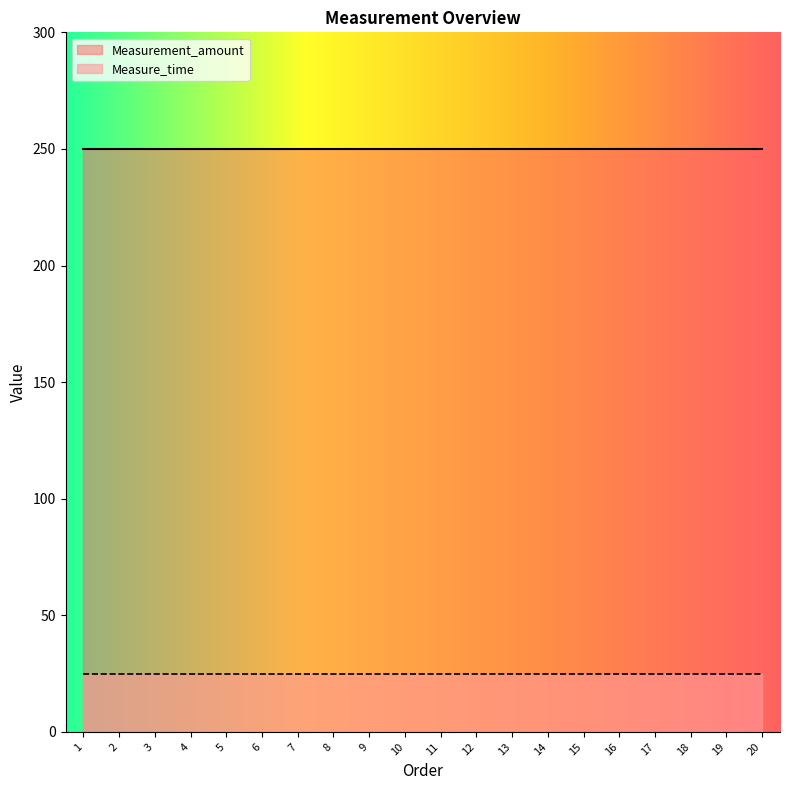

Reading right to left, extract all data points from this chart.

Measure_time: 20=25	19=25	18=25	17=25	16=25	15=25	14=25	13=25	12=25	11=25	10=25	9=25	8=25	7=25	6=25	5=25	4=25	3=25	2=25	1=25
Measurement_amount: 20=250	19=250	18=250	17=250	16=250	15=250	14=250	13=250	12=250	11=250	10=250	9=250	8=250	7=250	6=250	5=250	4=250	3=250	2=250	1=250